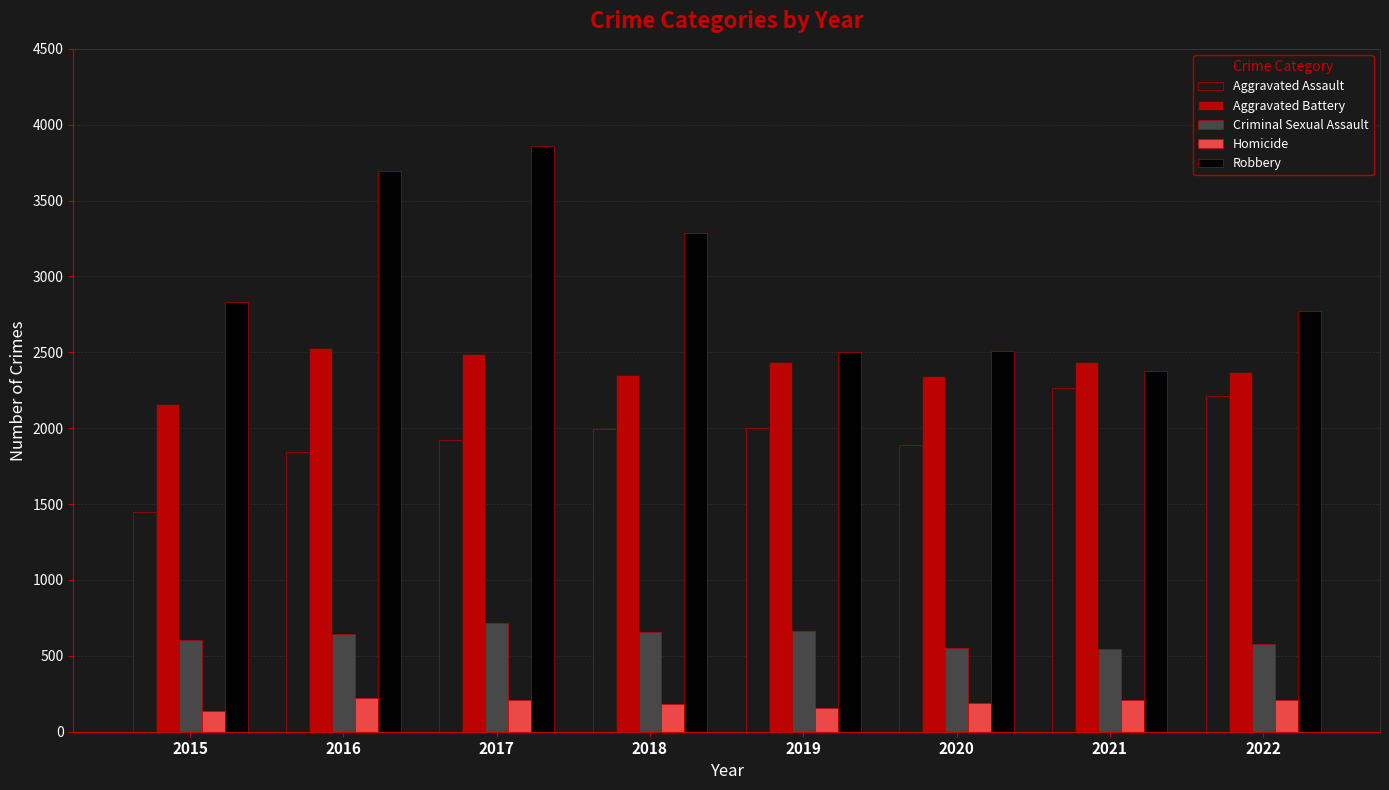

What is the smallest value displayed?

136